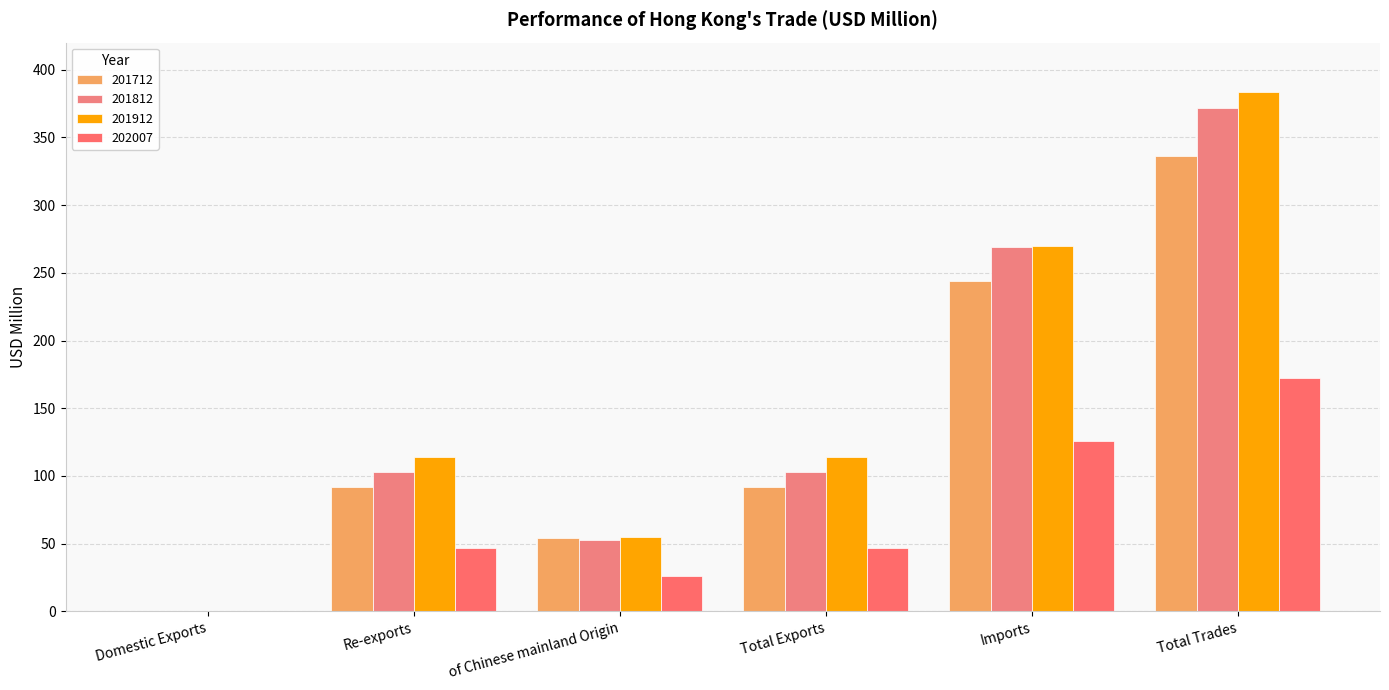

Which series has the largest total across all categories?

201912